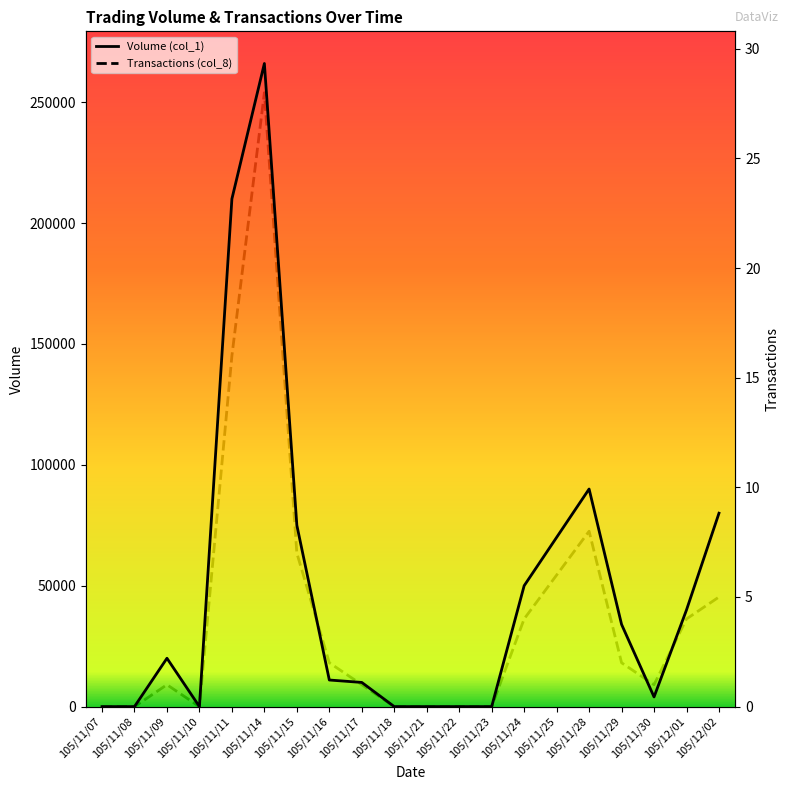

What are all the series names shown in the legend?

Volume (col_1), Transactions (col_8)